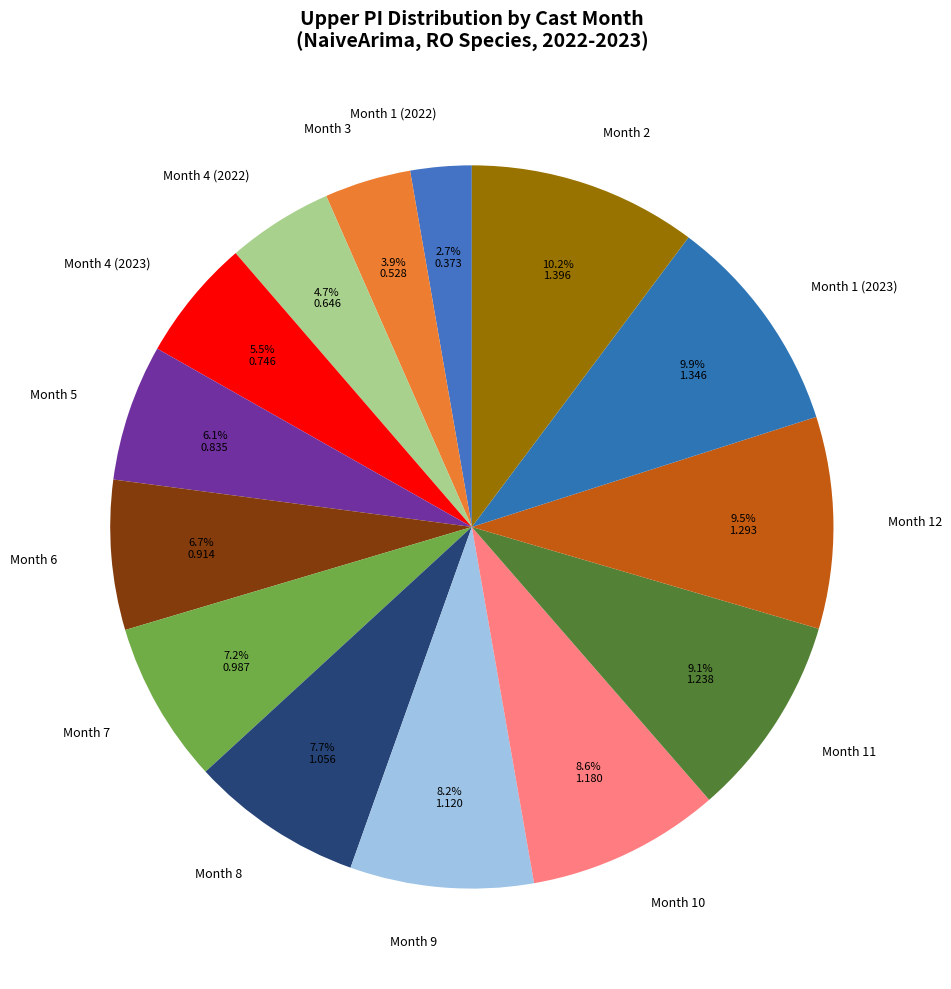

How many segments does this pie chart have?

14